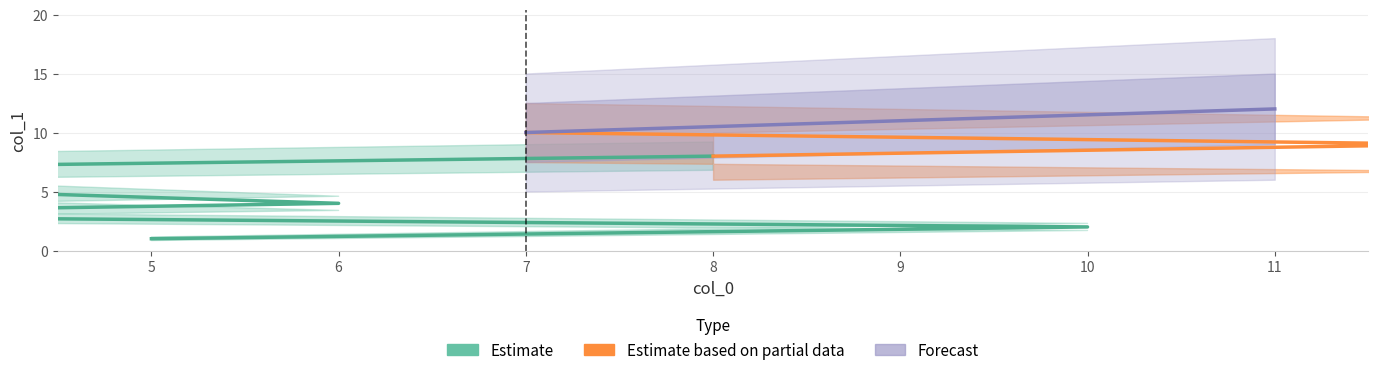

The chart shows a value of 20 at 11. True or false?

False